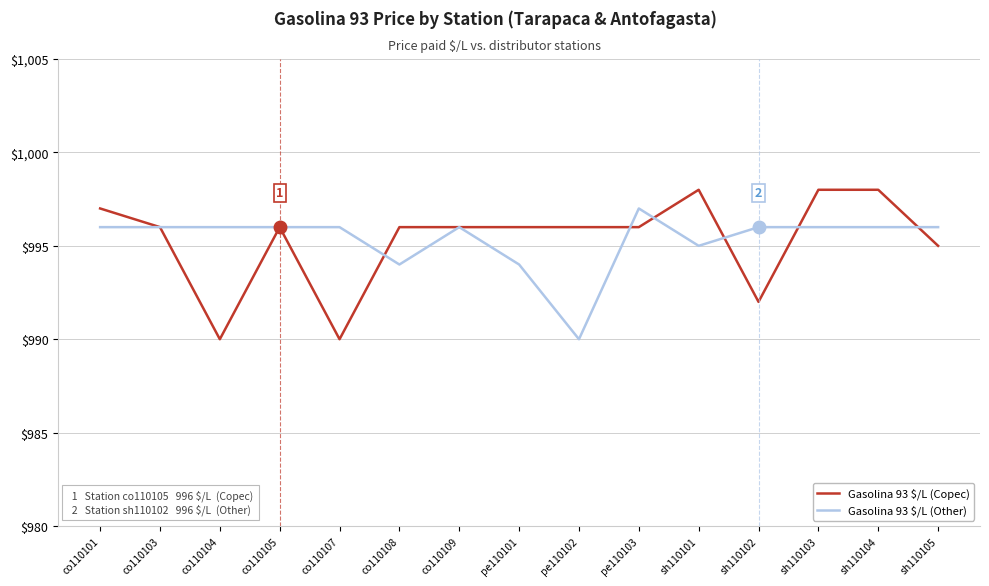

What position from the left is co110101?

1